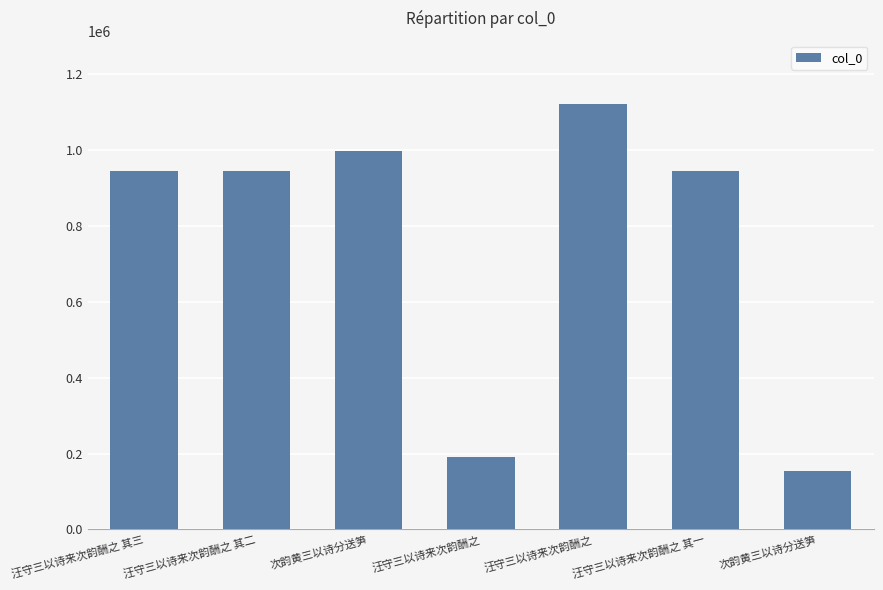

How many distinct data groups are displayed?

1